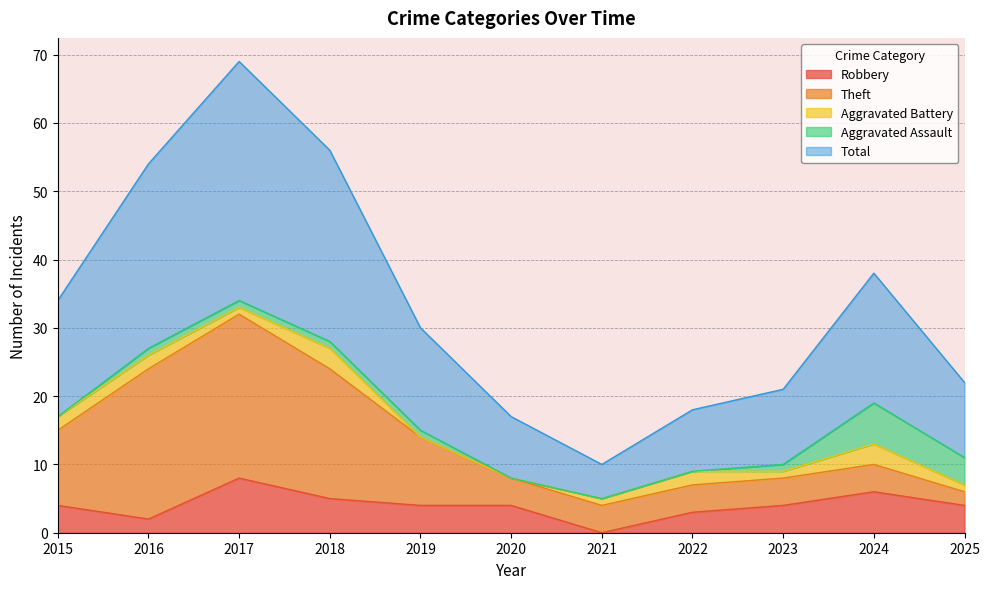

True or false: Aggravated Battery and Theft intersect in this chart.

False